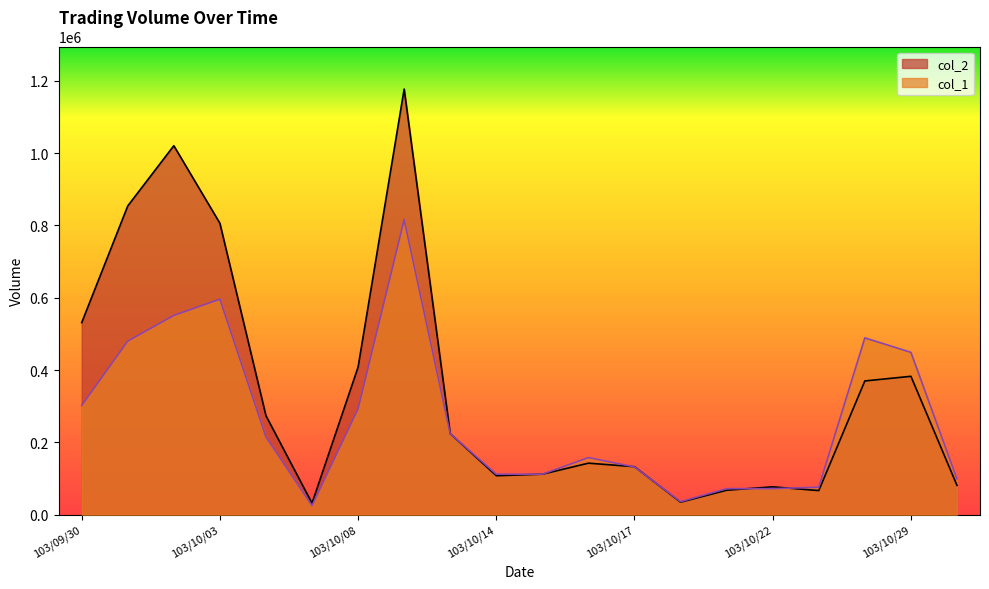

At 103/10/15, list the series in order from smallest to largest.

col_2, col_1